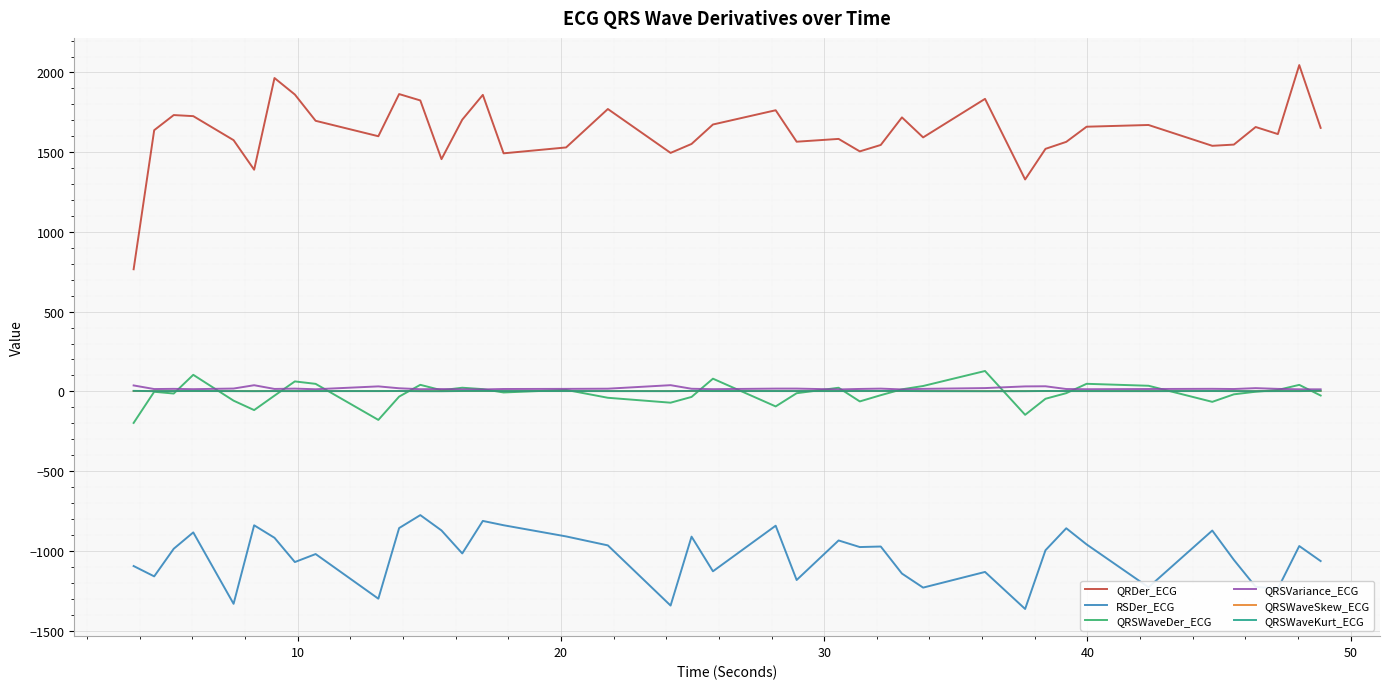

What is the highest value of the QRSWaveDer_ECG series?

127.7